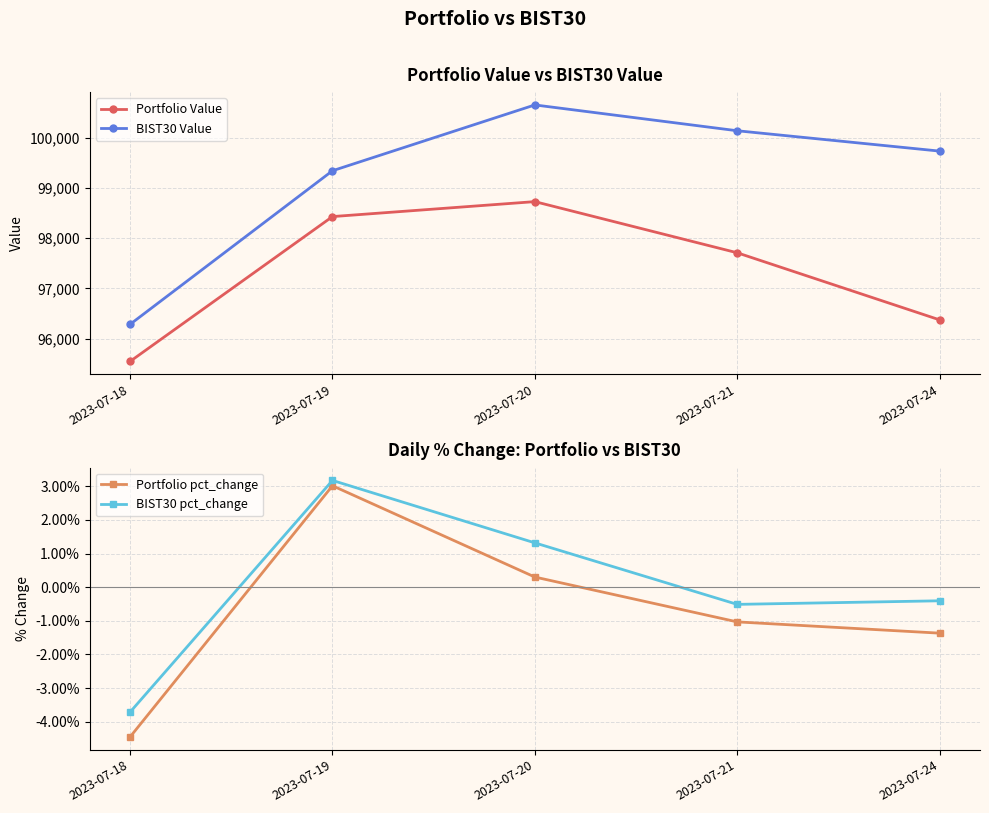

Reading left to right, what are all the values shown in this chart?

Portfolio Value: 2023-07-18=95547.4	2023-07-19=98431.2	2023-07-20=98729.0	2023-07-21=97710.4	2023-07-24=96374.8
BIST30 Value: 2023-07-18=96285.8	2023-07-19=99344.0	2023-07-20=100654.6	2023-07-21=100140.6	2023-07-24=99735.4
Portfolio pct_change: 2023-07-18=-4.5	2023-07-19=3.0	2023-07-20=0.3	2023-07-21=-1.0	2023-07-24=-1.4
BIST30 pct_change: 2023-07-18=-3.7	2023-07-19=3.2	2023-07-20=1.3	2023-07-21=-0.5	2023-07-24=-0.4